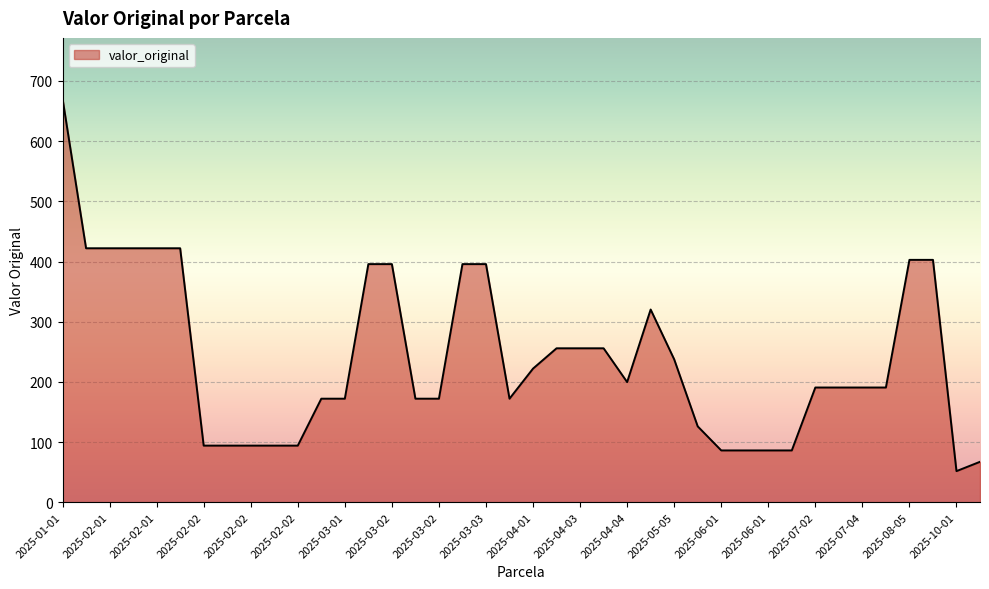

What is the difference between the maximum and minimum values?

619.4